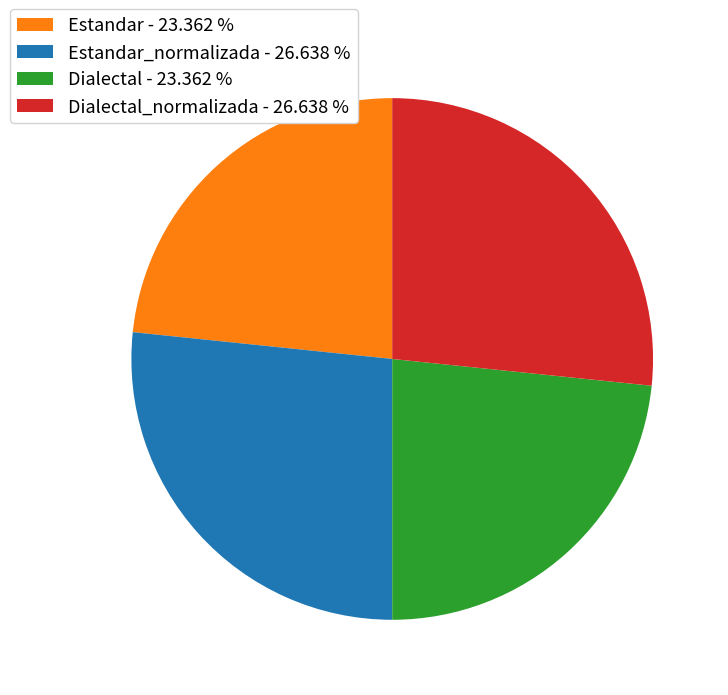

Approximately how many times larger is the value at Dialectal_normalizada - 26.638 % compared to Estandar - 23.362 %?

1.1